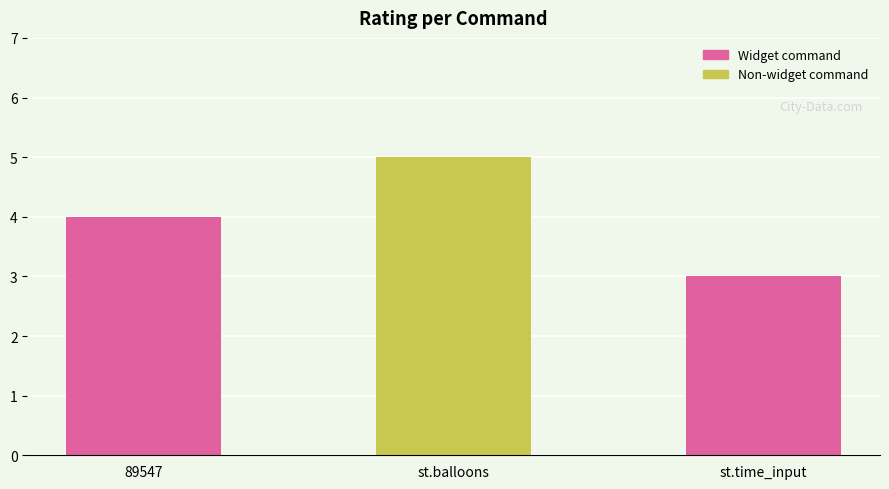

What is the change in value from st.balloons to st.time_input?

-2